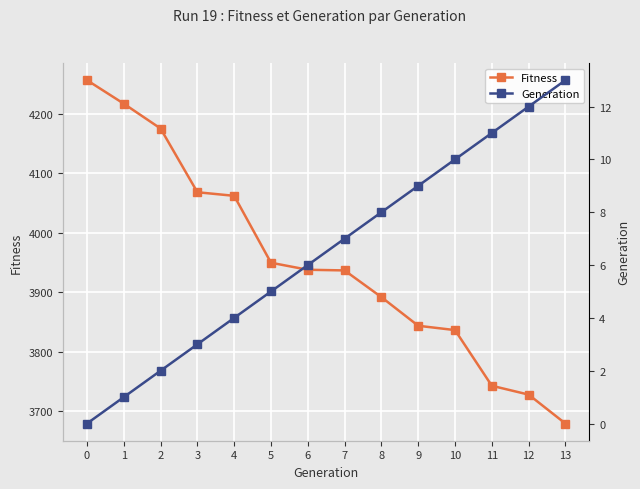

Where is Generation nearest to the value 6?

6